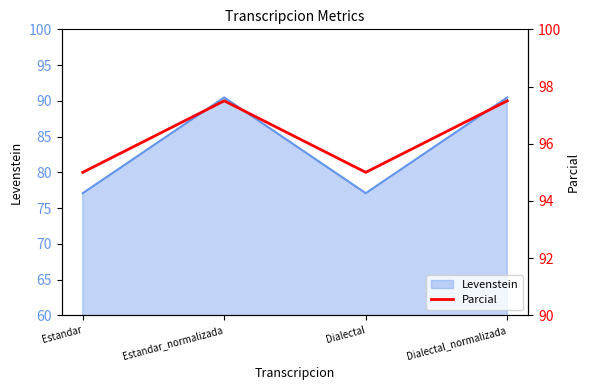

The value at Dialectal_normalizada is 166.6. True or false?

False